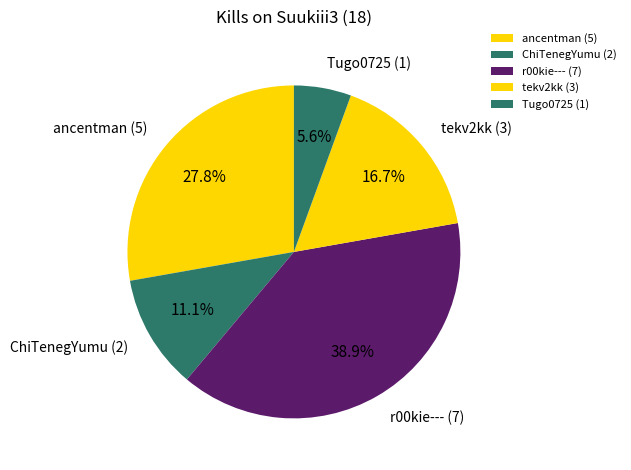

What is the ratio of the value at ChiTenegYumu to the value at ancentman?

0.4